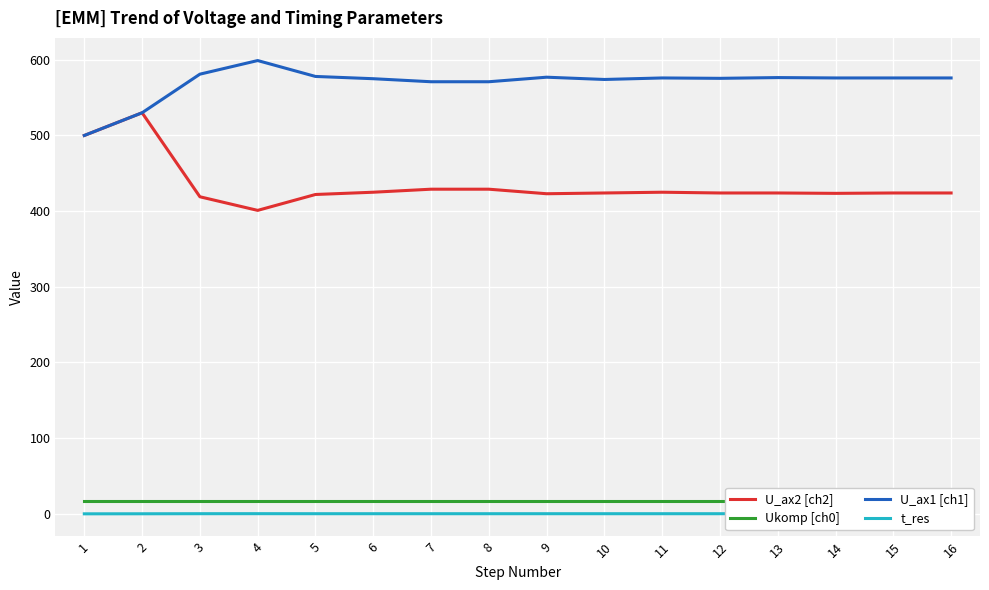

What value does the Ukomp [ch0] series have at 12?

17.0